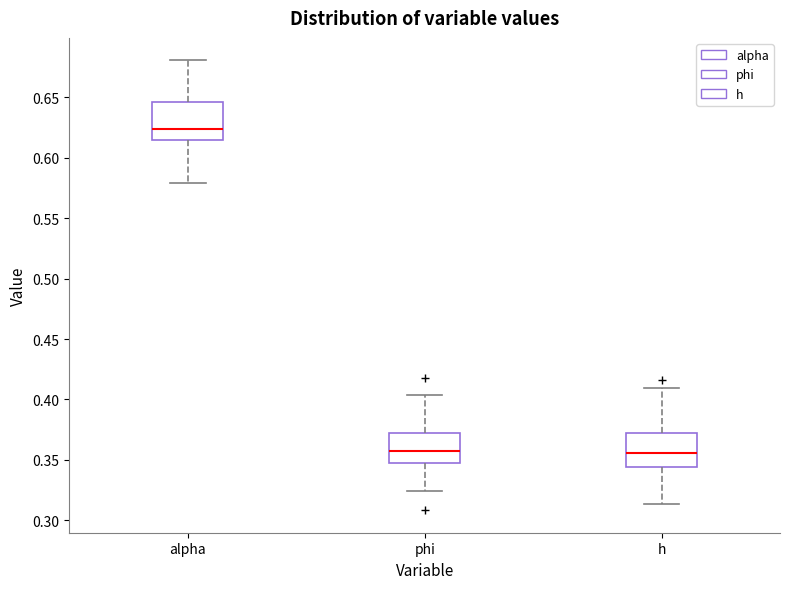

Which box has the highest median line?

alpha